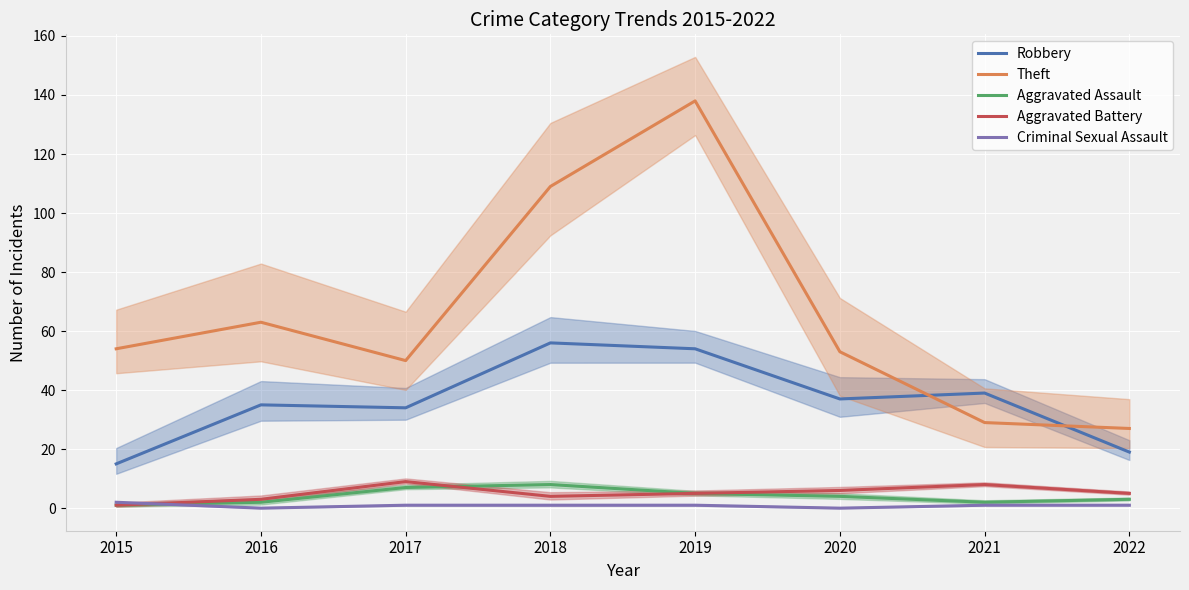

True or false: Theft and Aggravated Battery intersect in this chart.

False